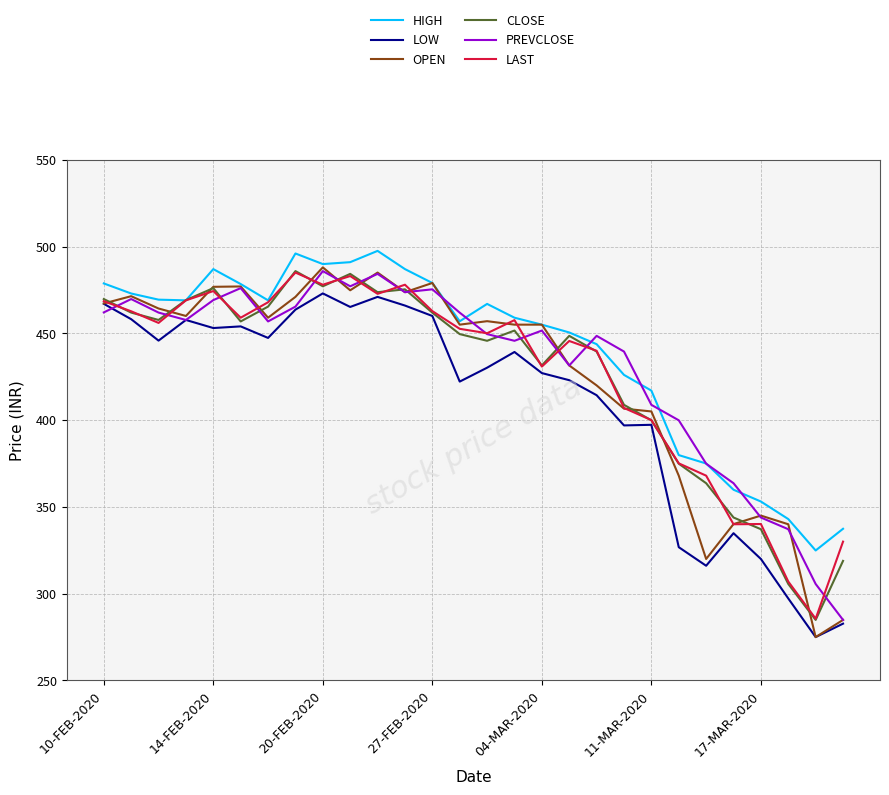

Count the number of data series in this chart.

6